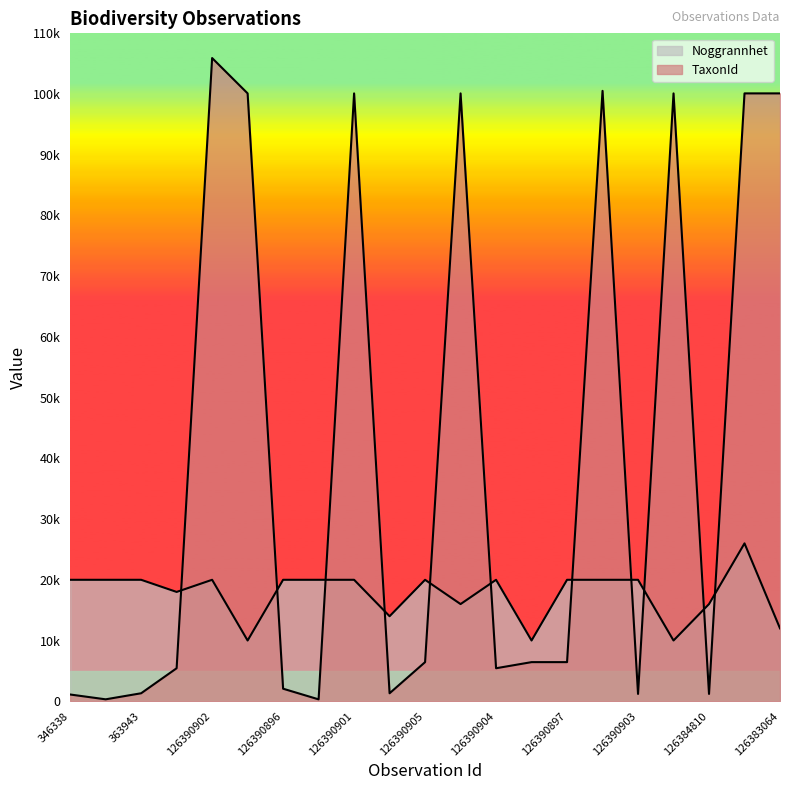

Is it true that Noggrannhet equals 26000 at 126383125?

True